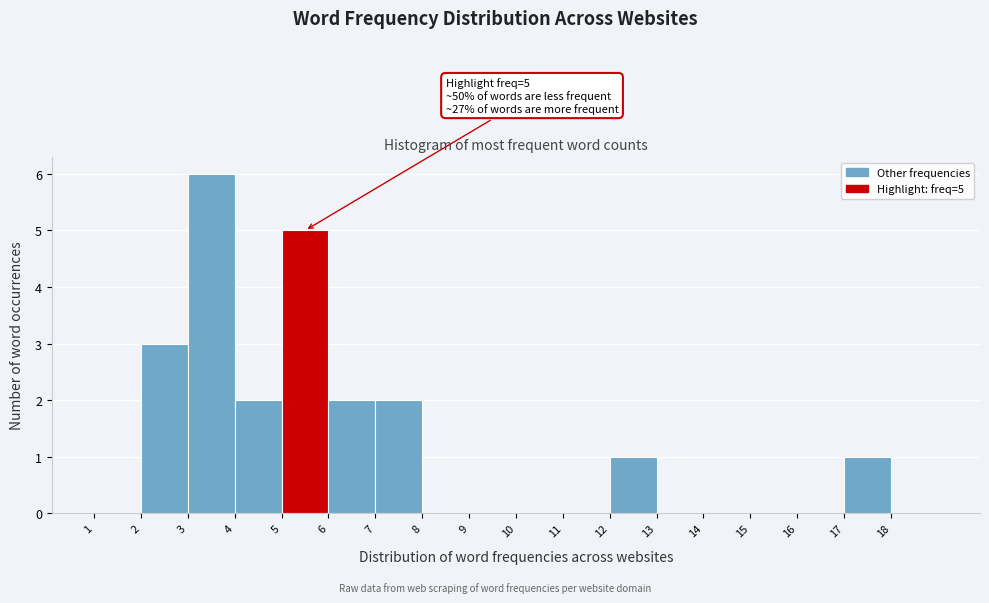

Which range on the x-axis has the tallest bar?

3 to 4